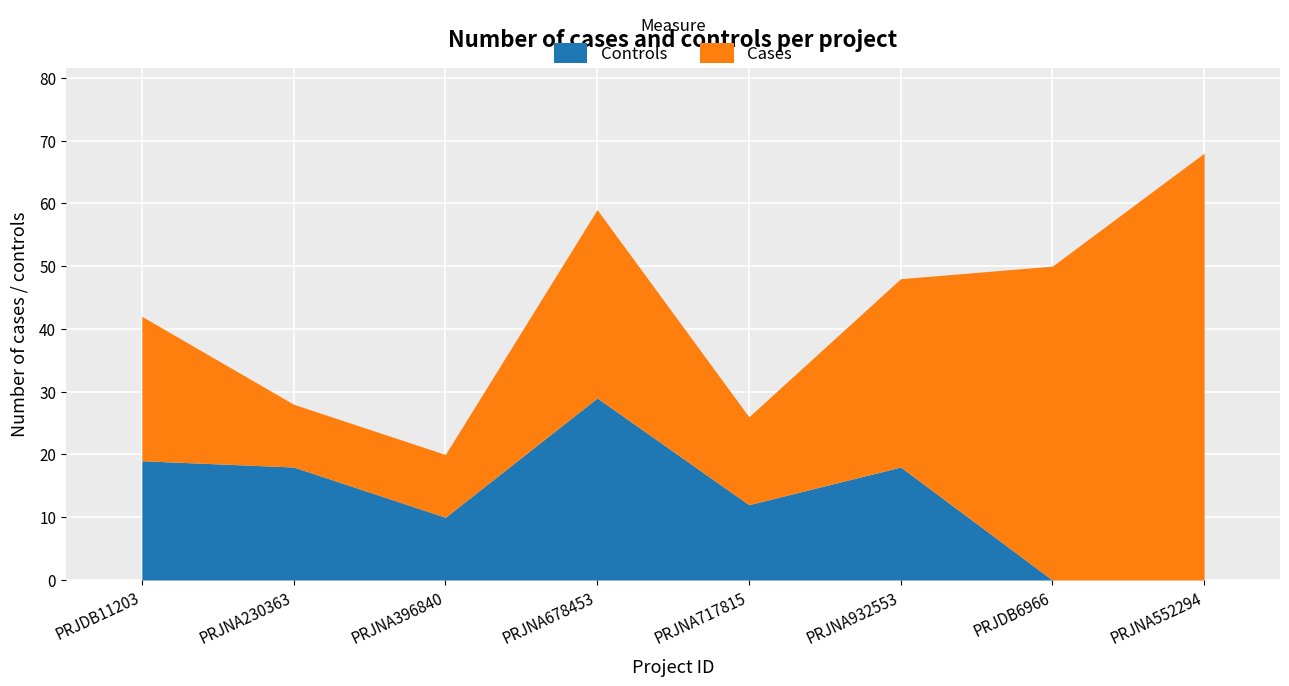

What are all the series names shown in the legend?

Controls, Cases